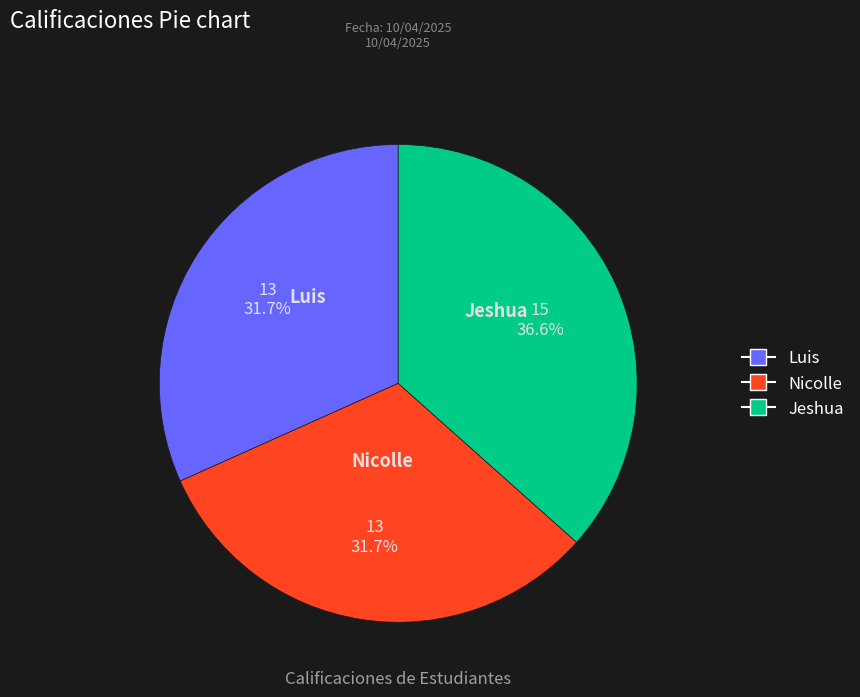

Is there a majority slice in this chart?

No